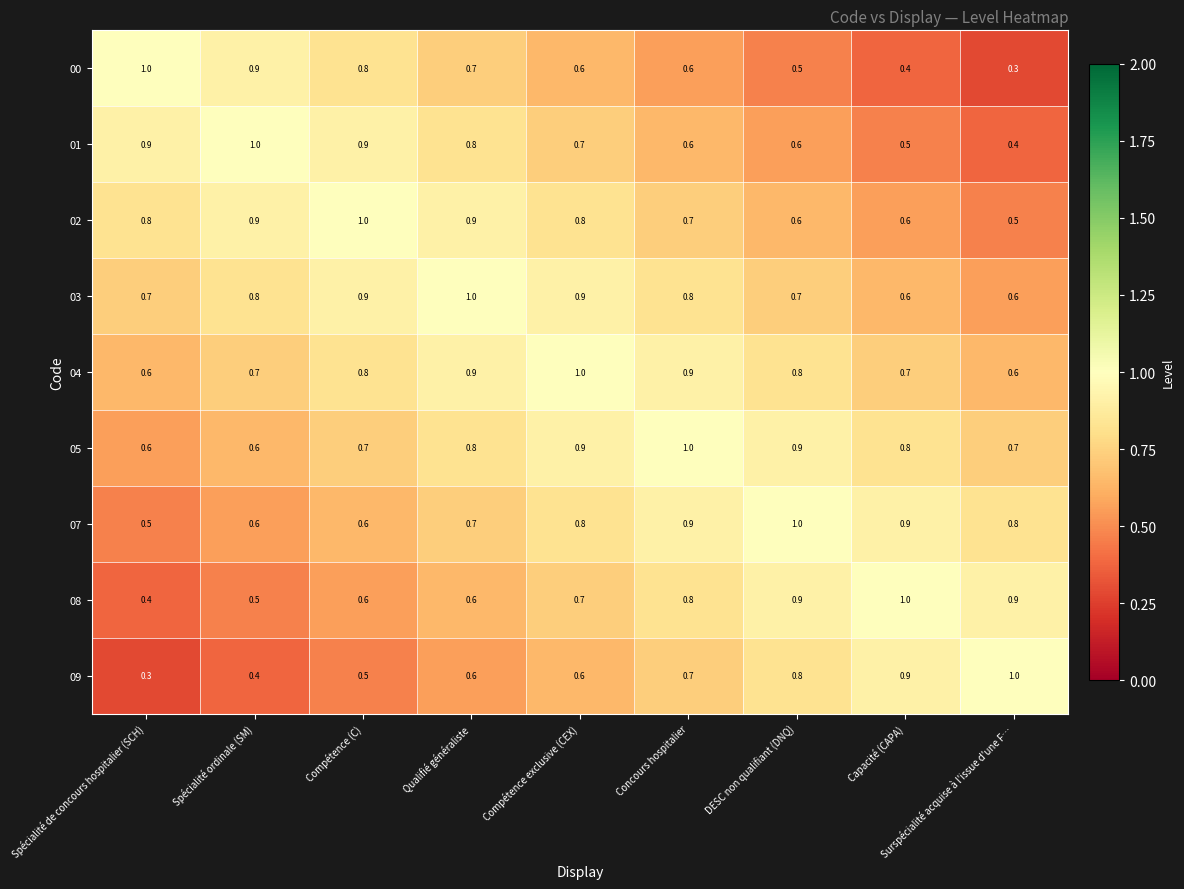

What is the sum of the 04 values at Capacité (CAPA) and Spécialité de concours hospitalier (SCH)?

1.3